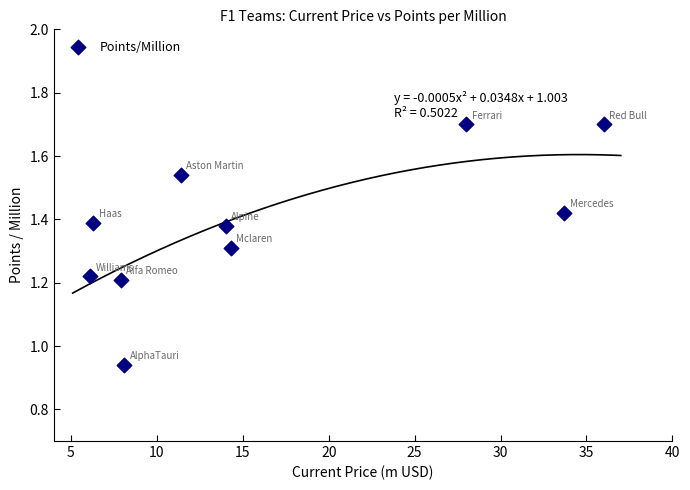

What is the range of X values (max minus min)?

29.9